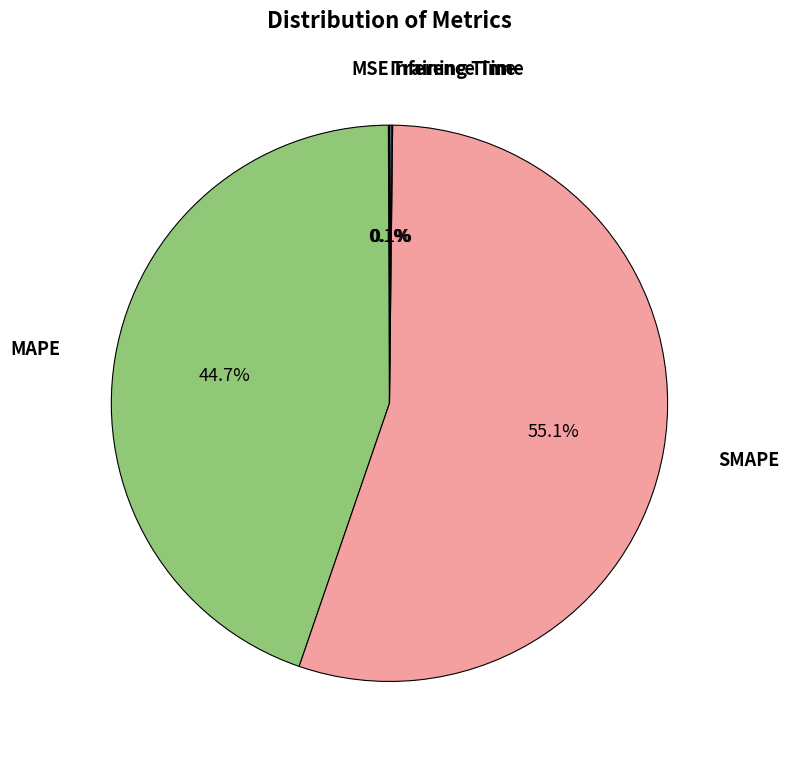

Does any single category account for the majority?

Yes